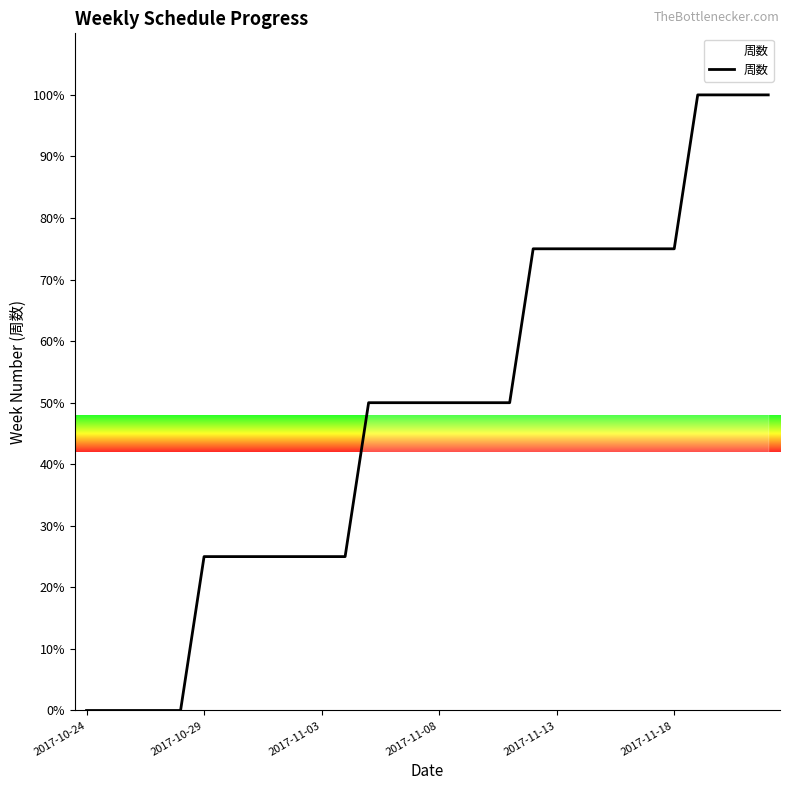

How many distinct data groups are displayed?

1